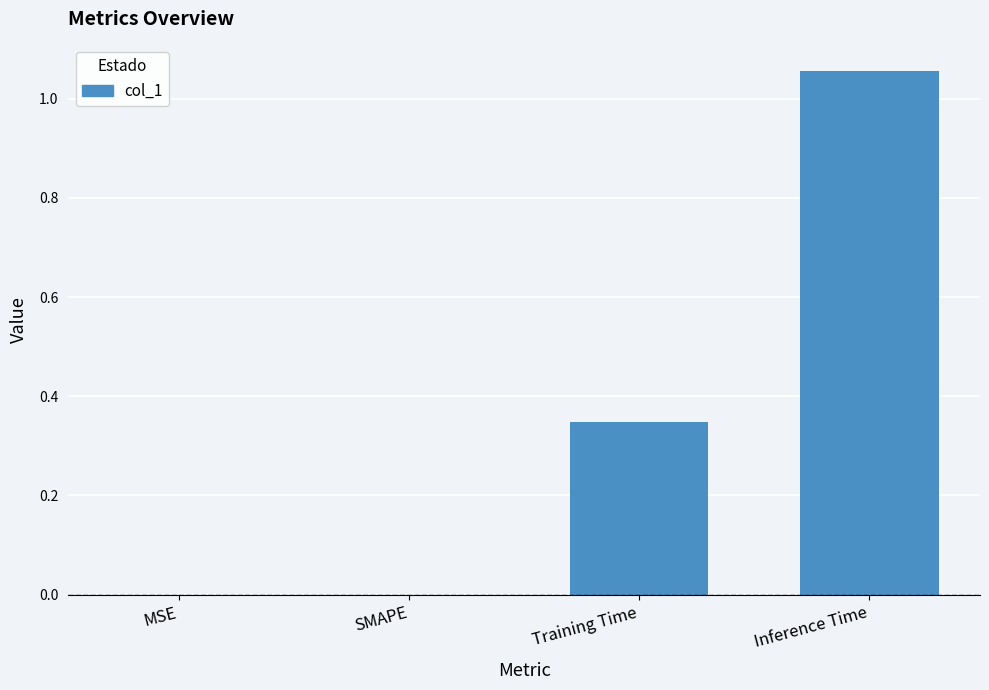

Count the number of categories in the chart.

4